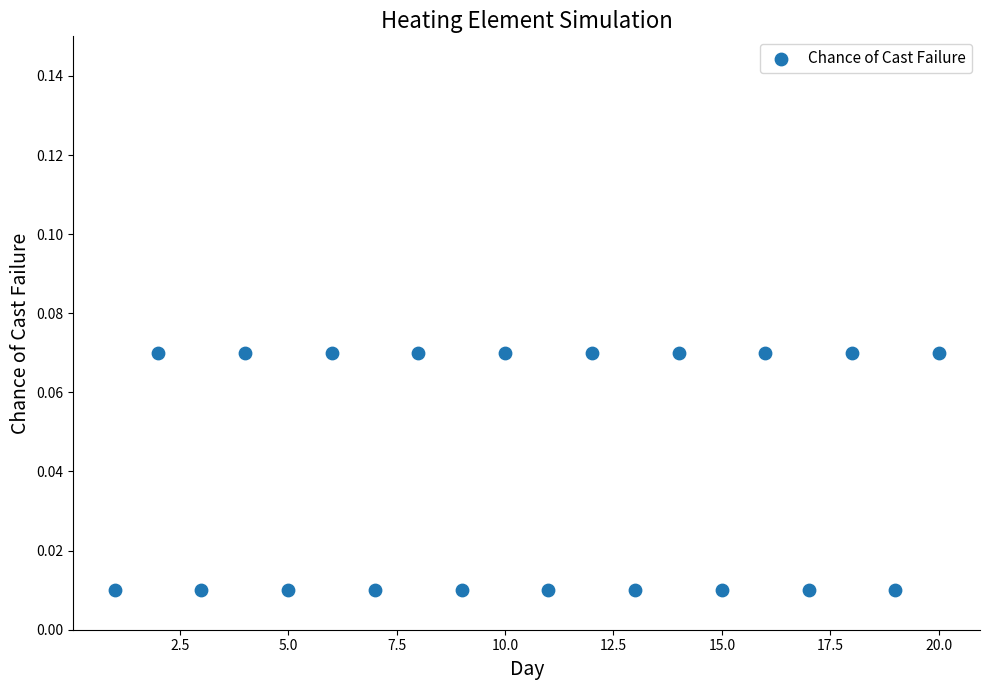

What is the range of X values (max minus min)?

19.0